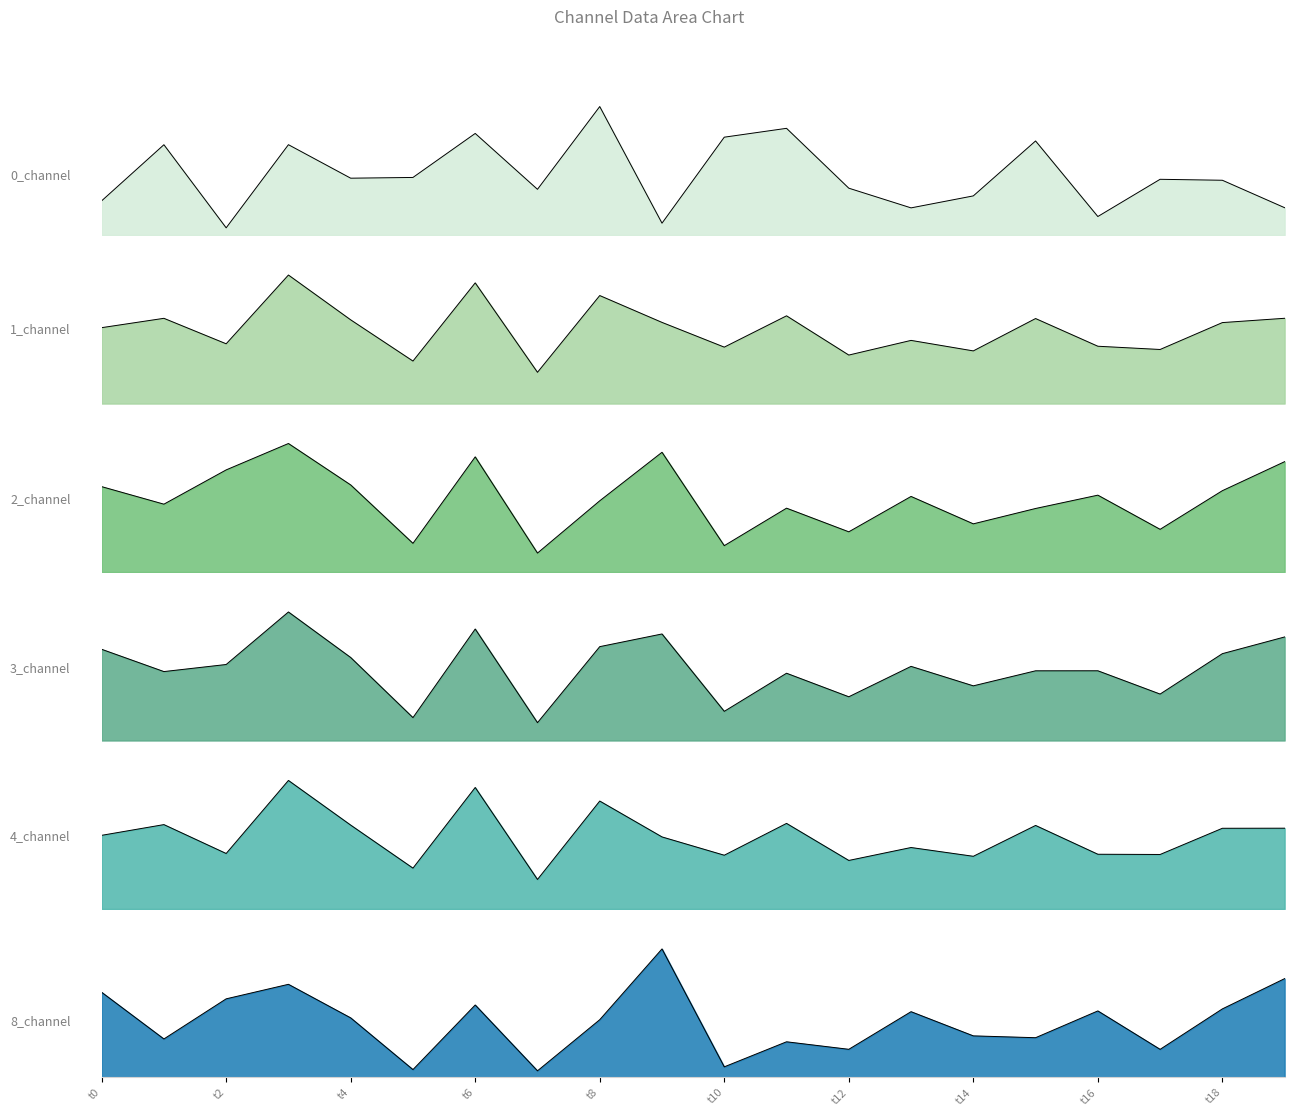

At how many categories does at least one series exceed 9?

3